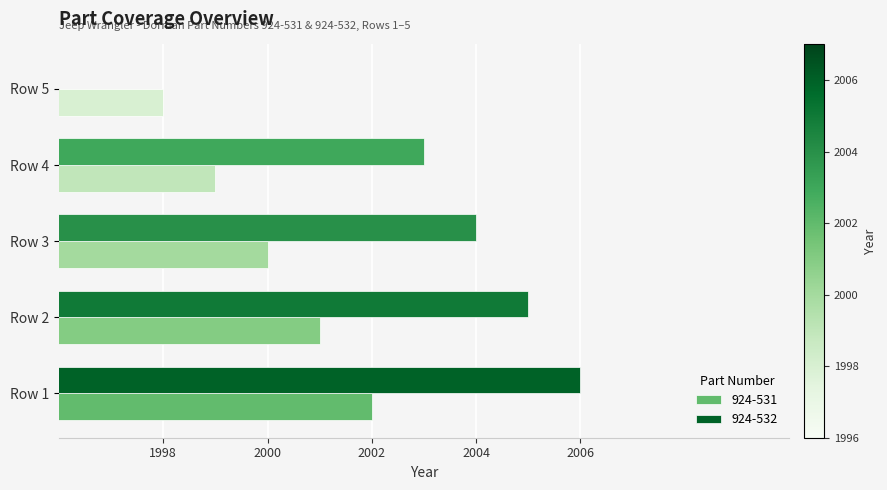

Is the value of 924-532 at Row 2 greater than the value of 924-531 at Row 5?

Yes